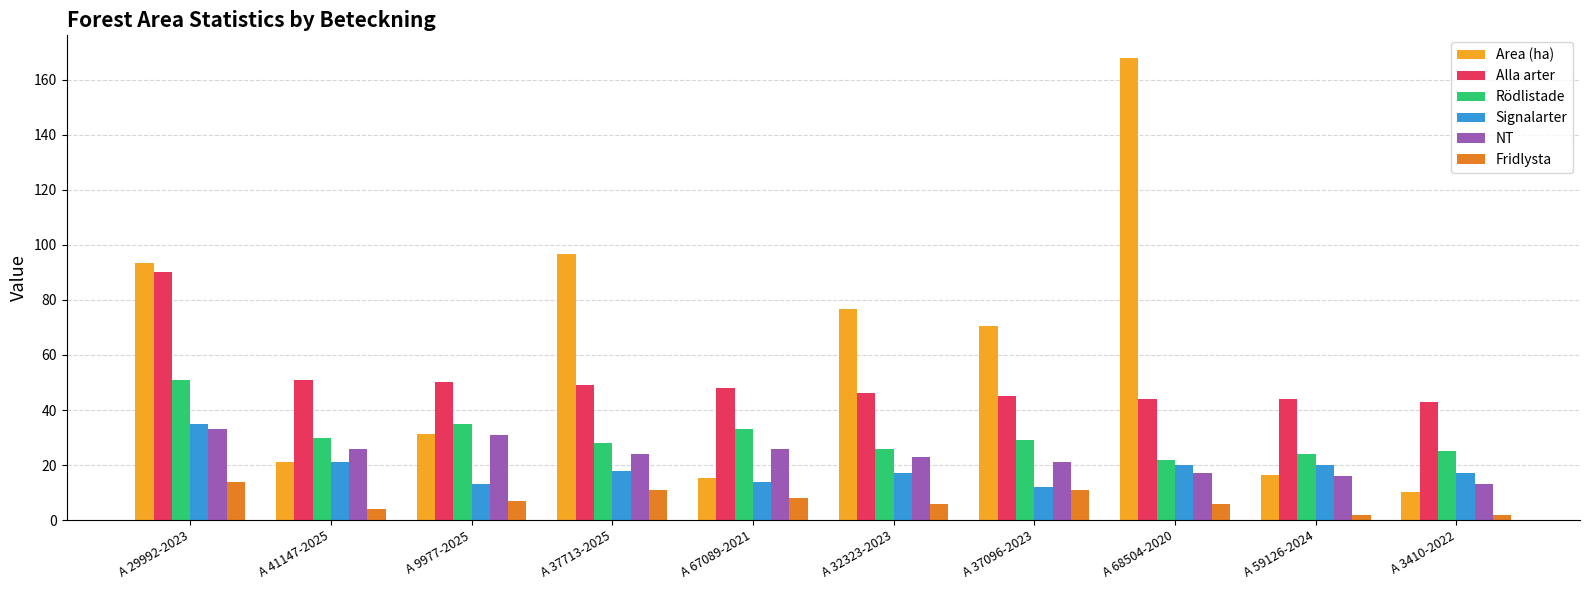

Which series has the largest range (max minus min)?

Area (ha)